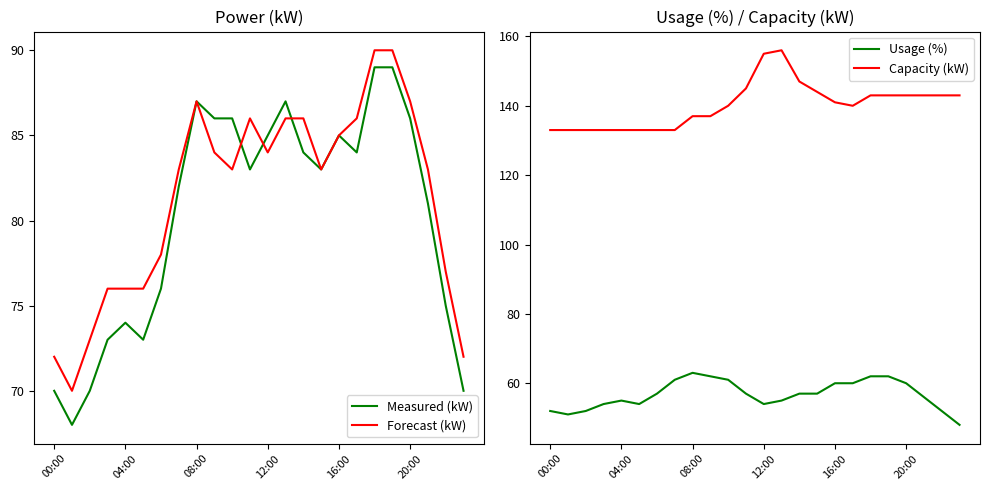

What is the label of the 18th point from the right?

6